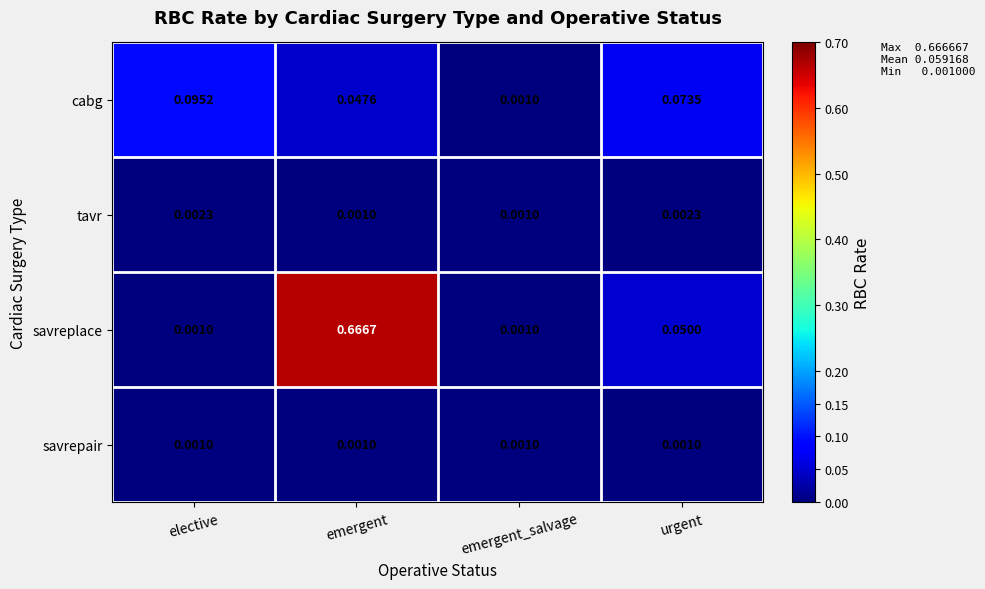

Which series has the widest spread of values?

savreplace